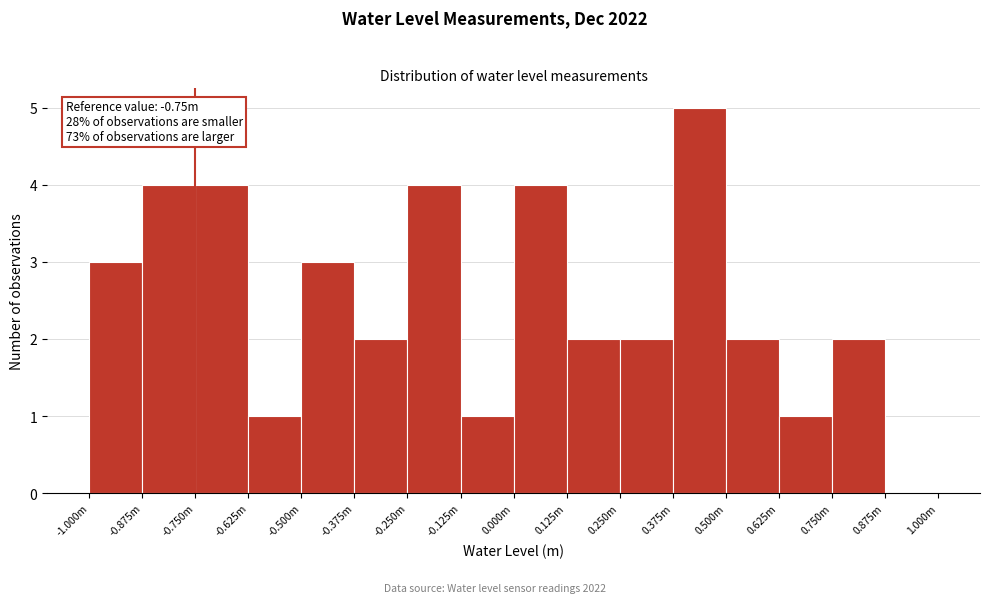

Reading left to right, extract all data points from this chart.

-1.000m=3	-0.875m=4	-0.750m=4	-0.625m=1	-0.500m=3	-0.375m=2	-0.250m=4	-0.125m=1	0.000m=4	0.125m=2	0.250m=2	0.375m=5	0.500m=2	0.625m=1	0.750m=2	0.875m=0